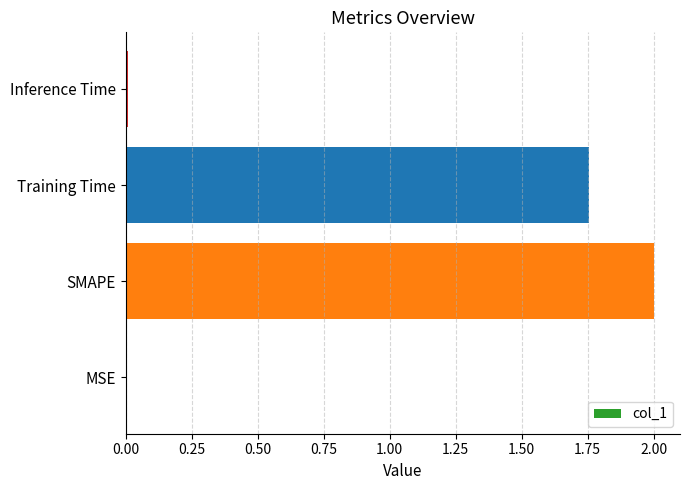

True or false: the data shows 2.6 at SMAPE.

False